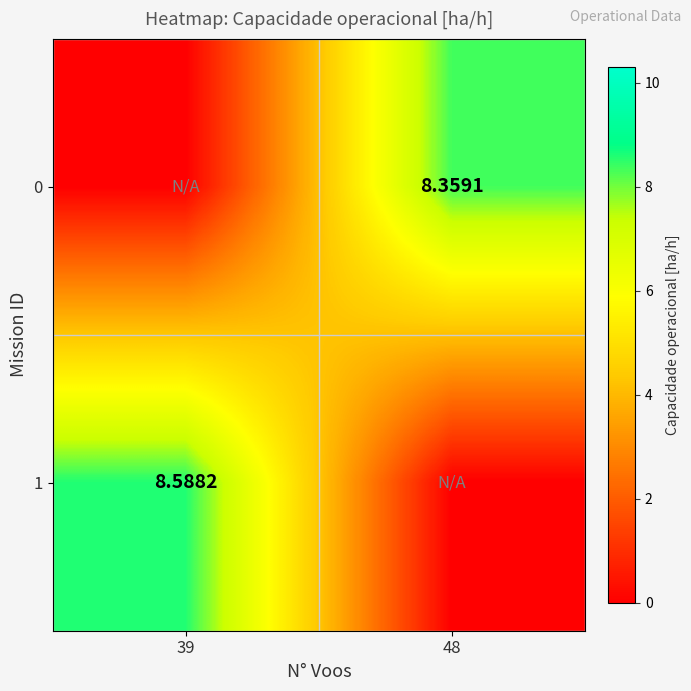

Is it true that 0 equals 13.5 at 48?

False